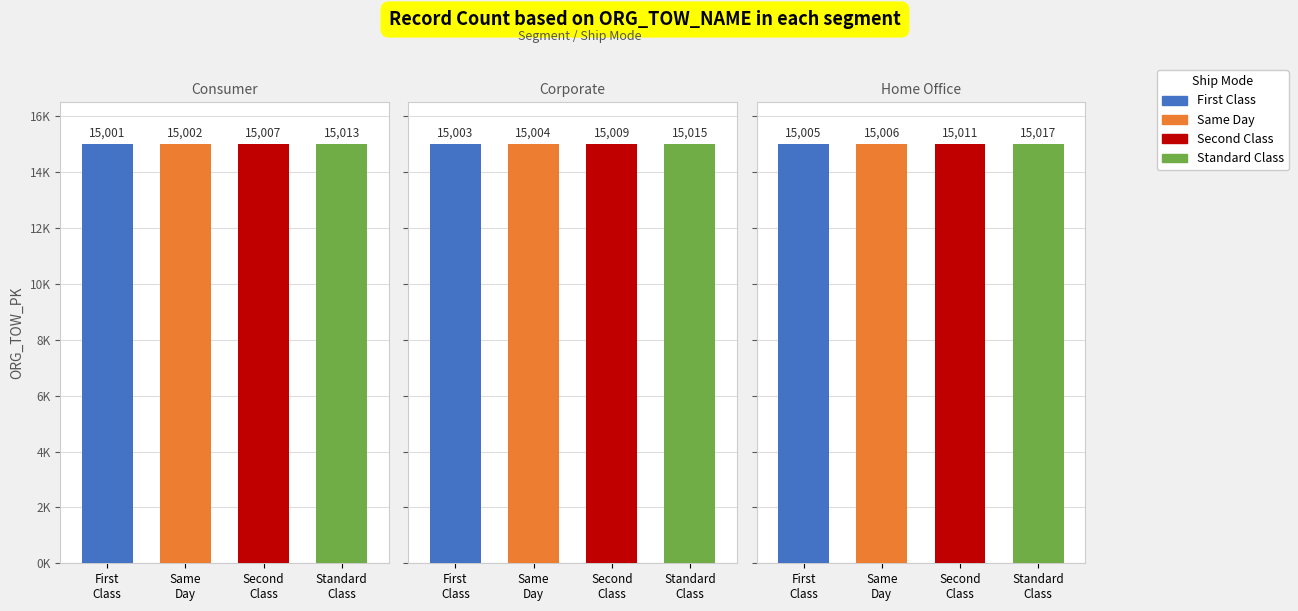

True or false: First Class has a value of 15001 at 0.

True